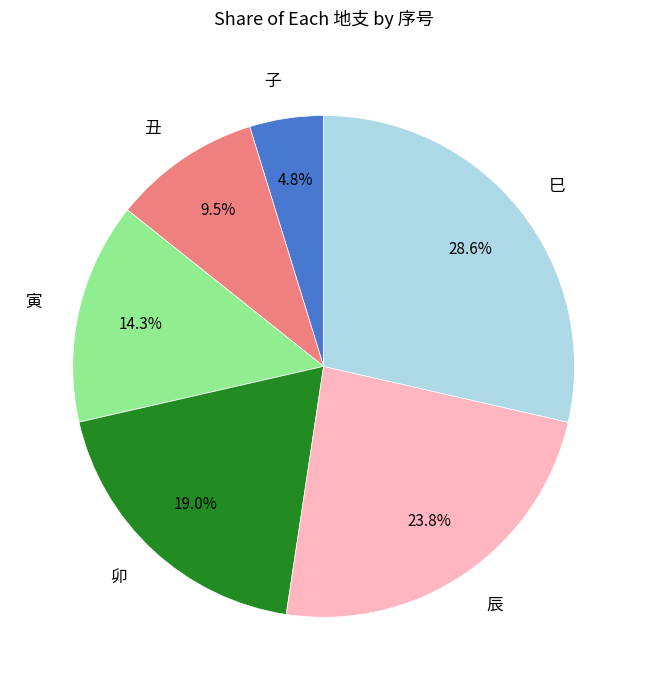

Count the number of slices in the pie.

6